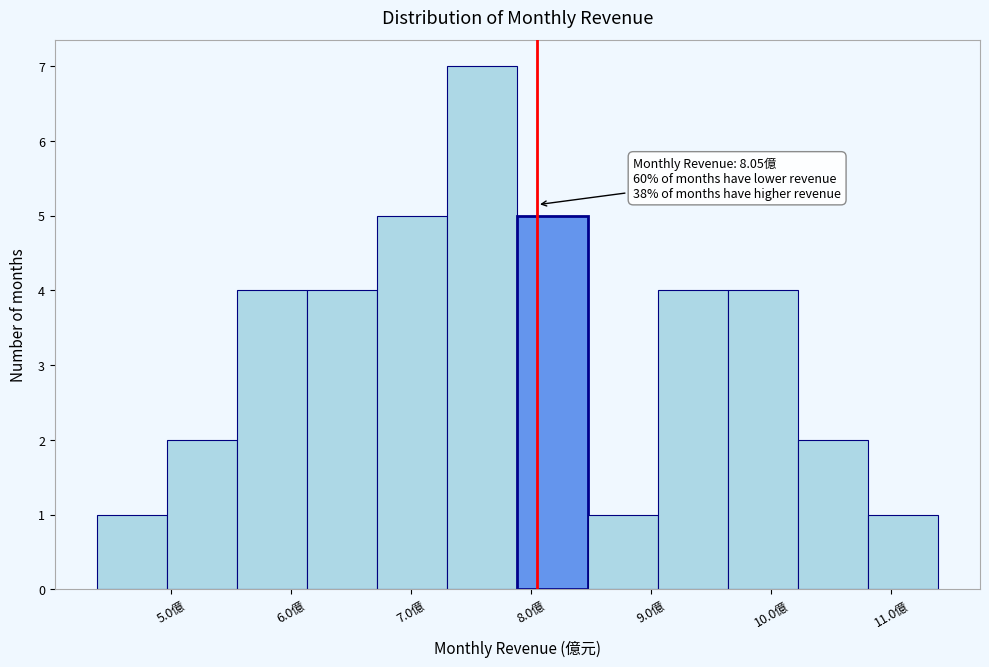

Which range on the x-axis has the tallest bar?

7.3 to 7.9